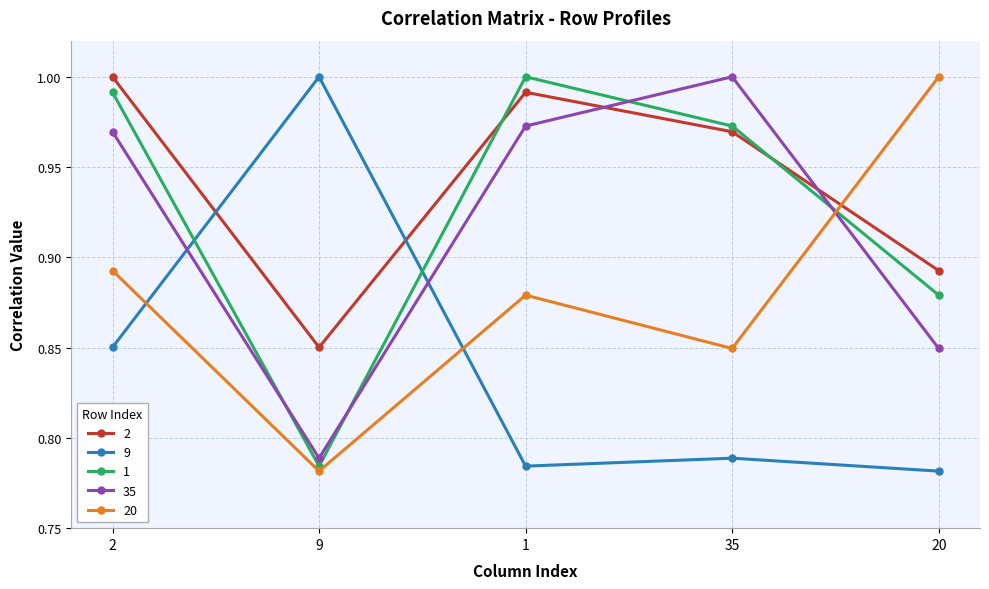

True or false: 2 has more than 2 interior local peaks.

False